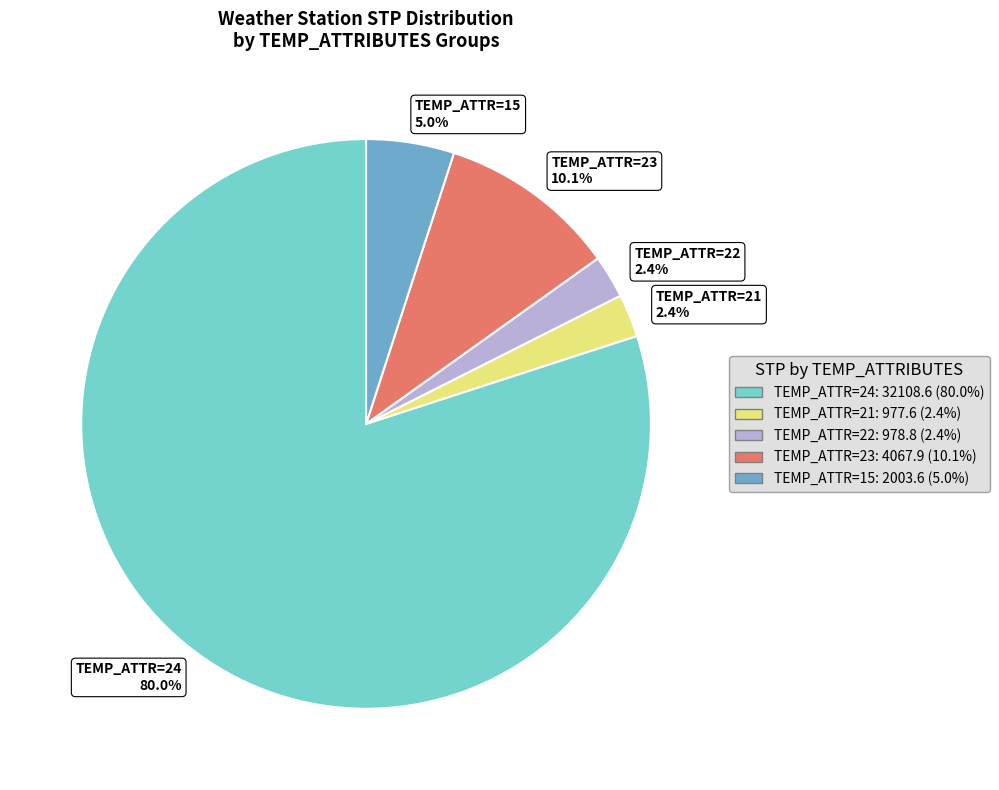

Approximately how many times larger is the value at TEMP_ATTR=23 10.1% compared to TEMP_ATTR=15 5.0%?

2.0